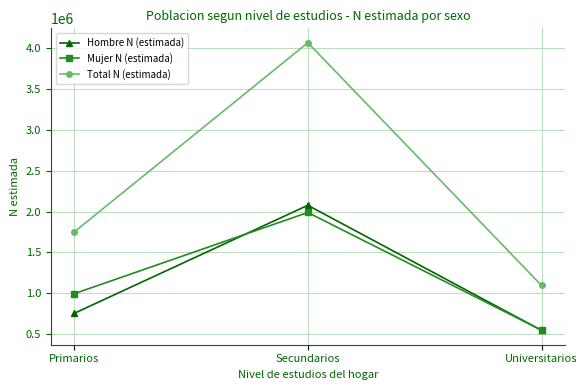

What is the value of the Mujer N (estimada) point at the 2nd from the left?

1988300